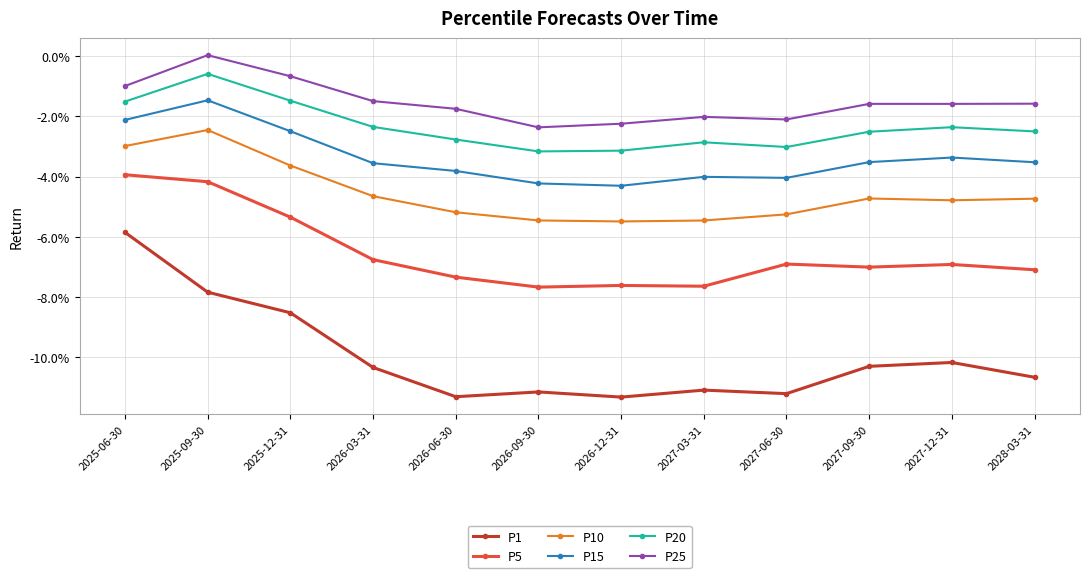

At which category does the chart reach its peak across all series?

2025-09-30